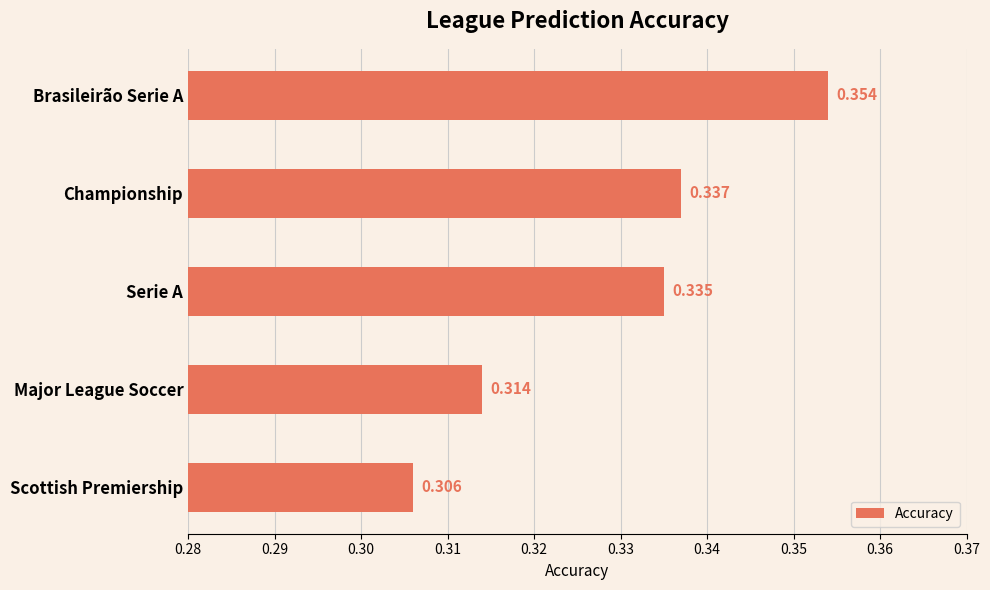

Which has a higher value, Scottish Premiership or Brasileirão Serie A?

Brasileirão Serie A